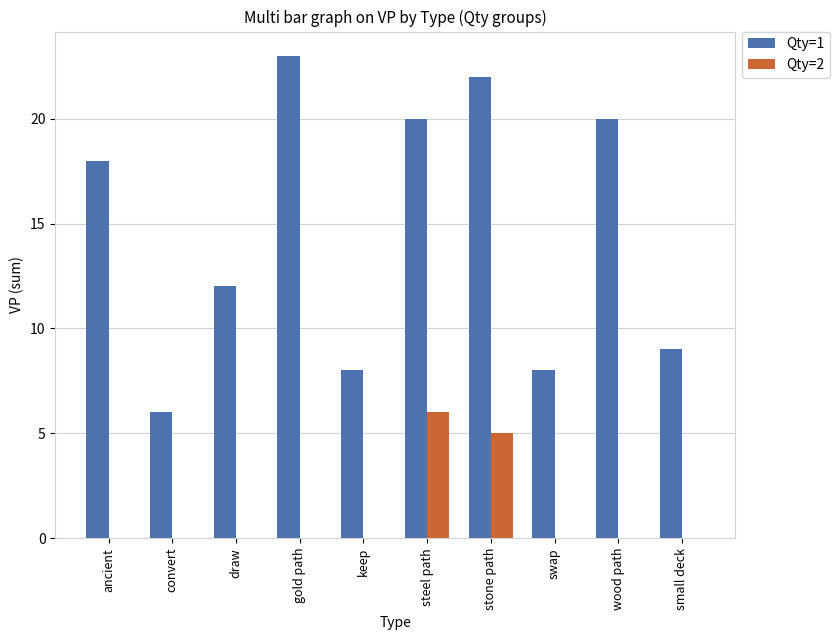

What is the highest value of the Qty=1 series?

23